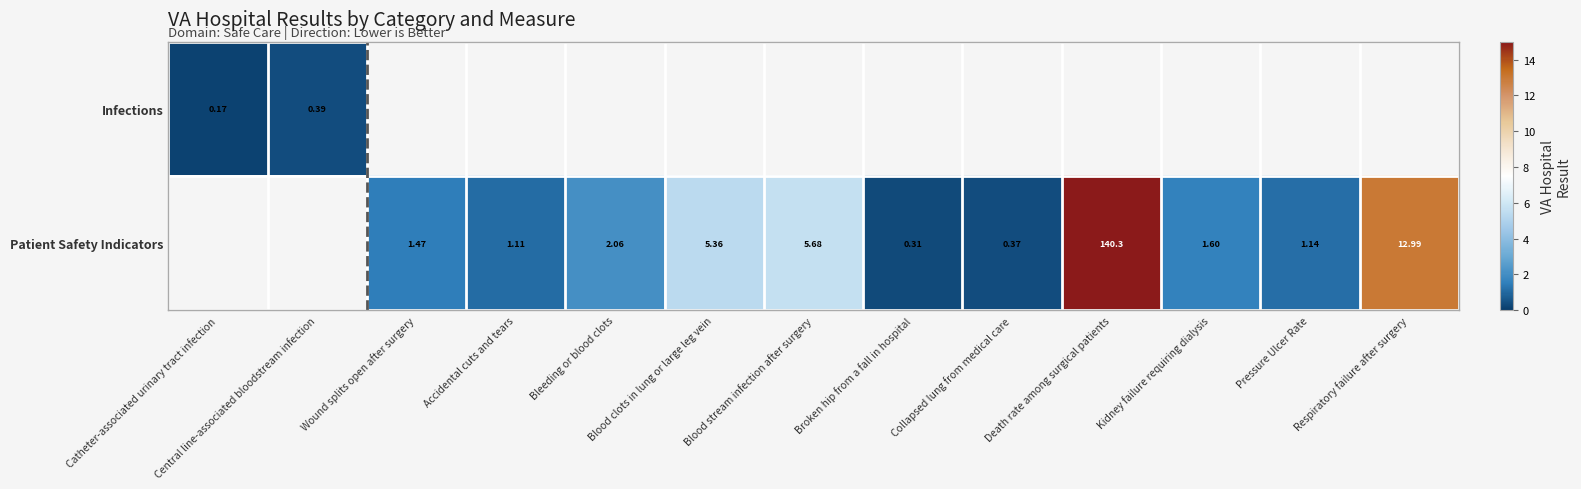

How many positive values does the Patient Safety Indicators series have?

11